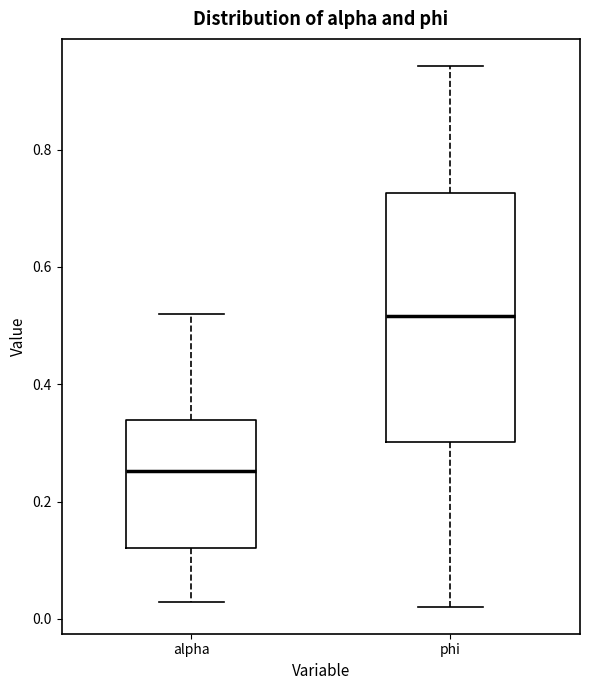

Where does the lower whisker of the box for phi end on the y-axis? The values are not printed on the chart, so give them approximately, as read against the axis.

0.02